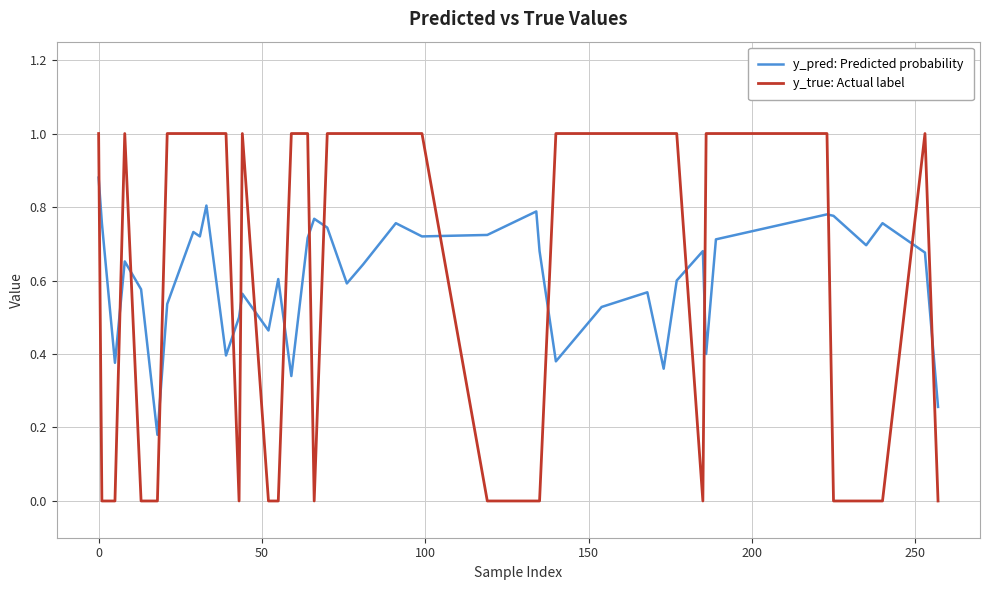

Which series has the widest spread of values?

y_true: Actual label